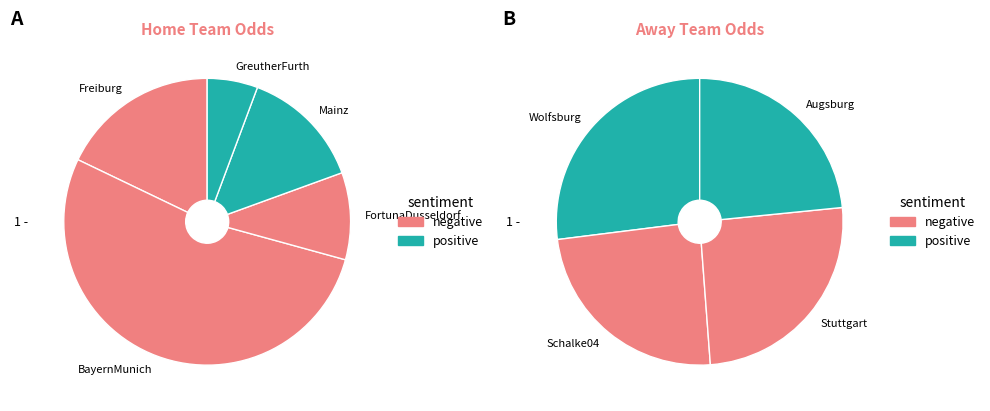

How many segments does this pie chart have?

9